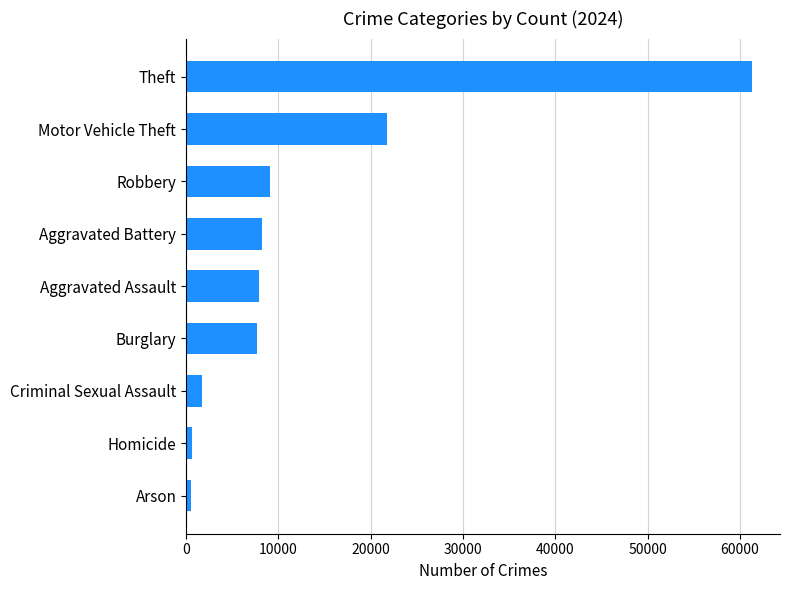

At which label is the value closest to 30869?

Motor Vehicle Theft